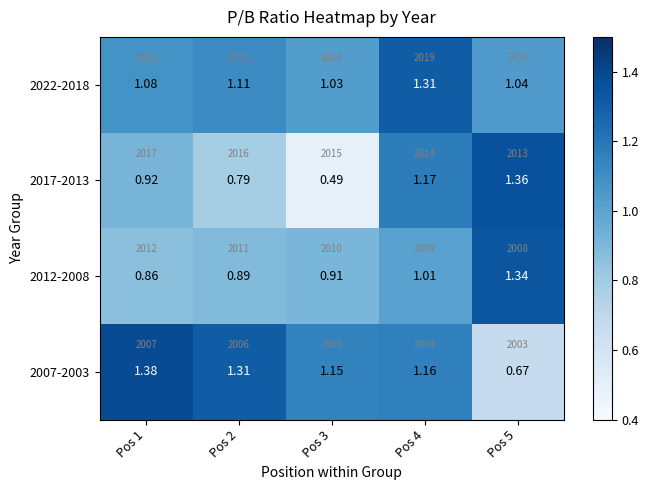

List the labels in order of 2022-2018 value, largest first.

Pos 4, Pos 2, Pos 1, Pos 5, Pos 3